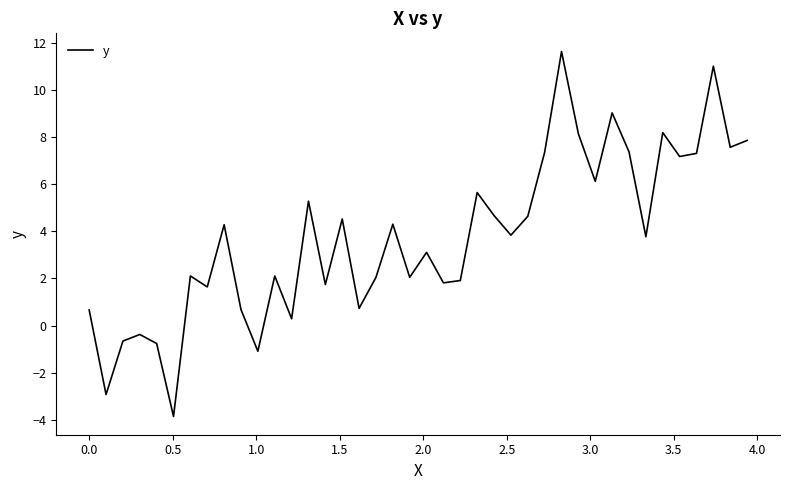

What is the difference between the maximum and minimum values?

15.5